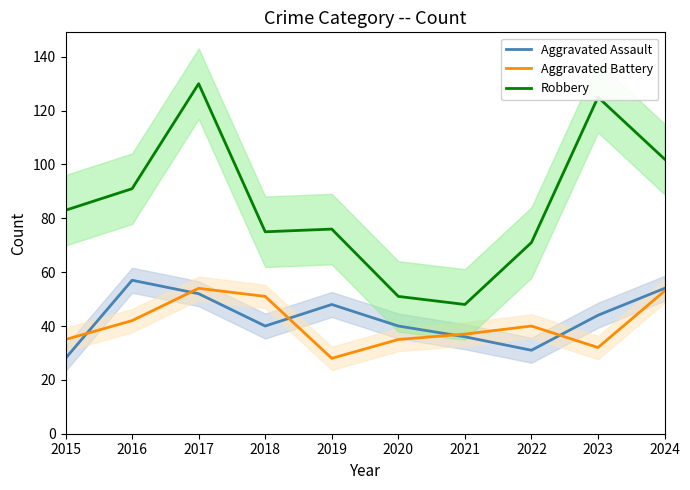

The Aggravated Assault series shows 31 at 2022. True or false?

True